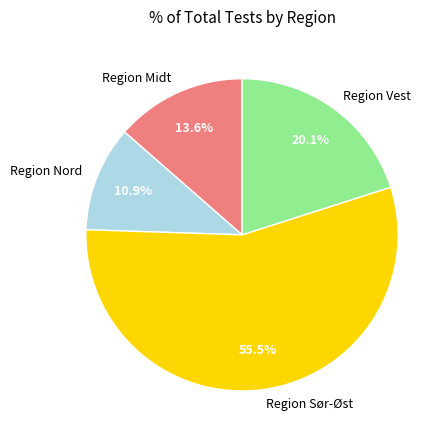

Which slice represents more than half of the pie?

Region Sør-Øst